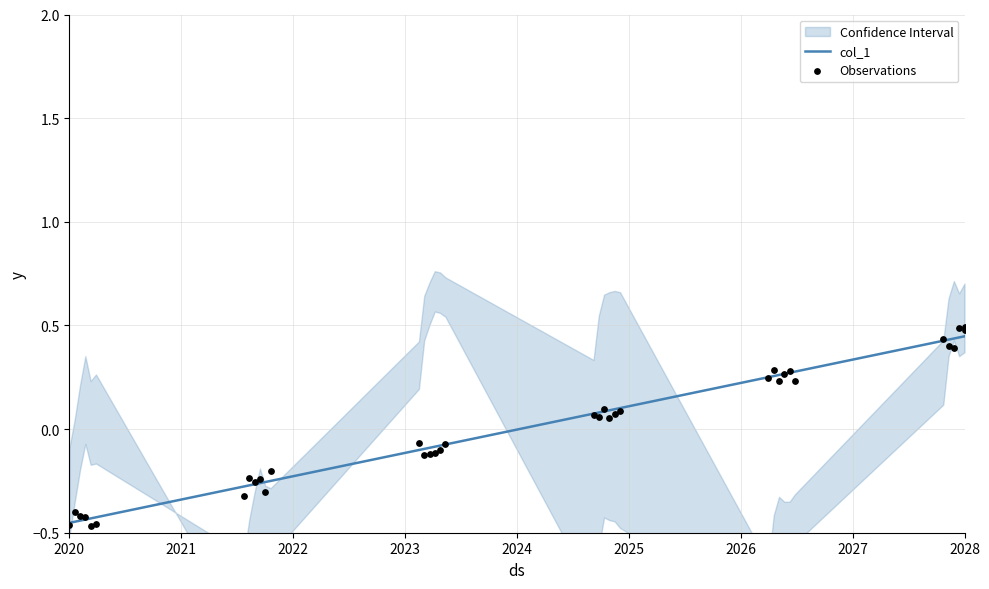

At which category is the sum across all series the highest?

2028